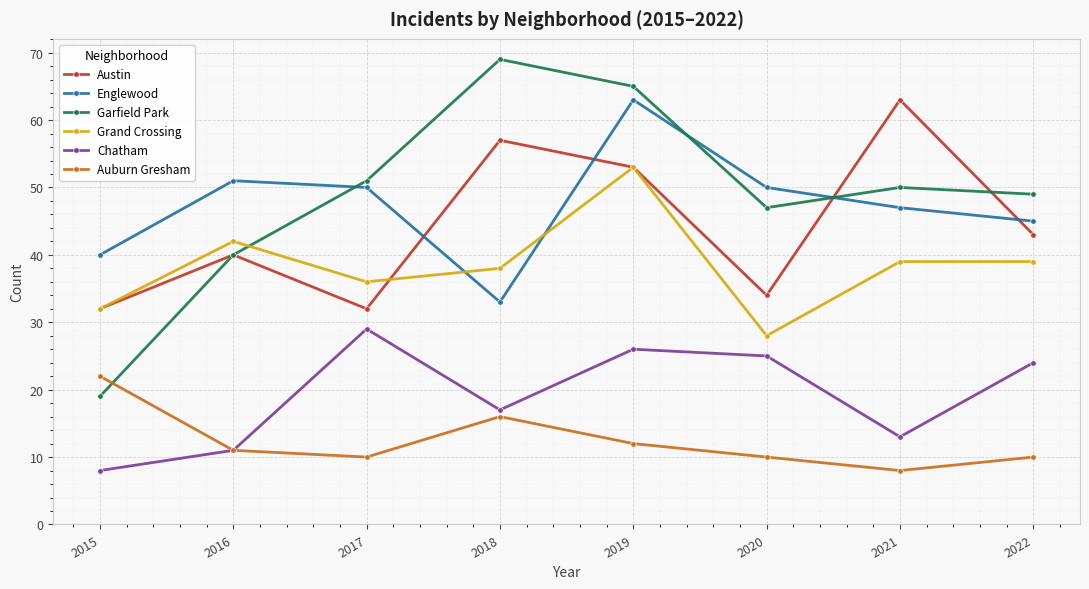

How many interior local valleys does the Garfield Park series have?

1